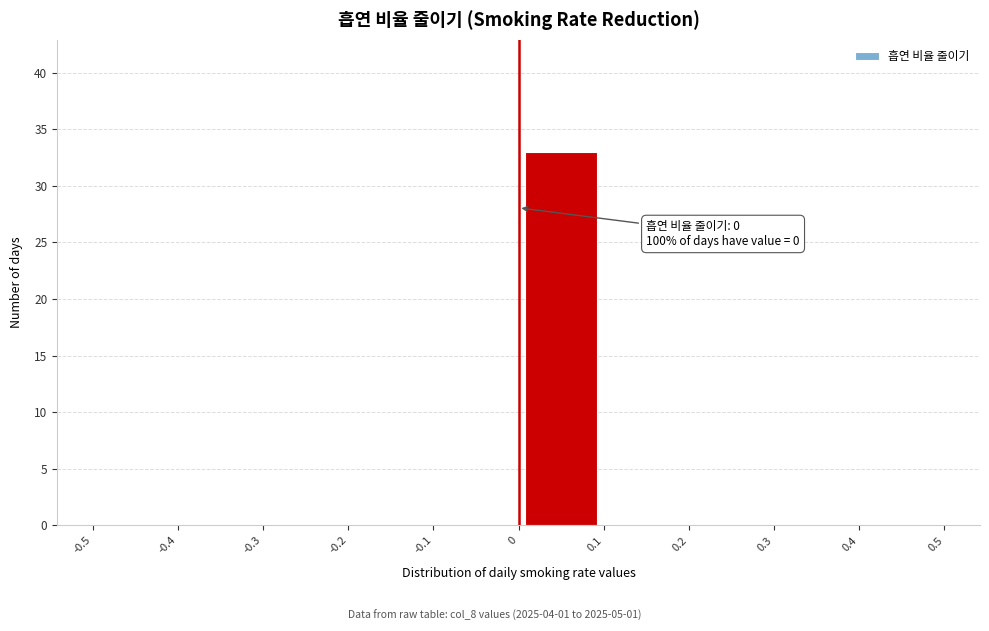

Over which range of the x-axis is the bar tallest?

0 to 0.1